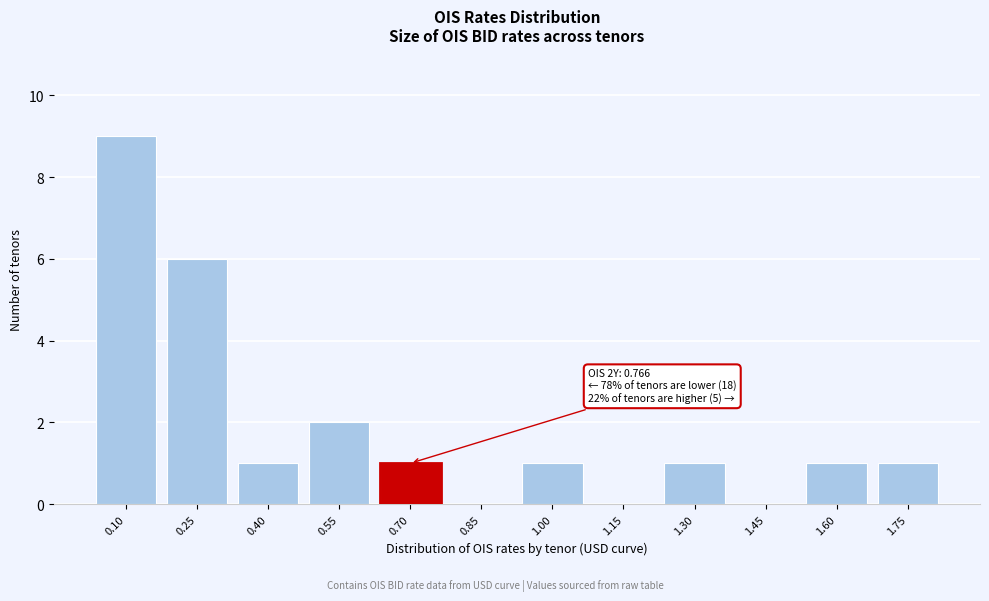

Reading left to right, transcribe all the data shown in this chart.

0.10=9	0.25=6	0.40=1	0.55=2	0.70=1	0.85=0	1.00=1	1.15=0	1.30=1	1.45=0	1.60=1	1.75=1